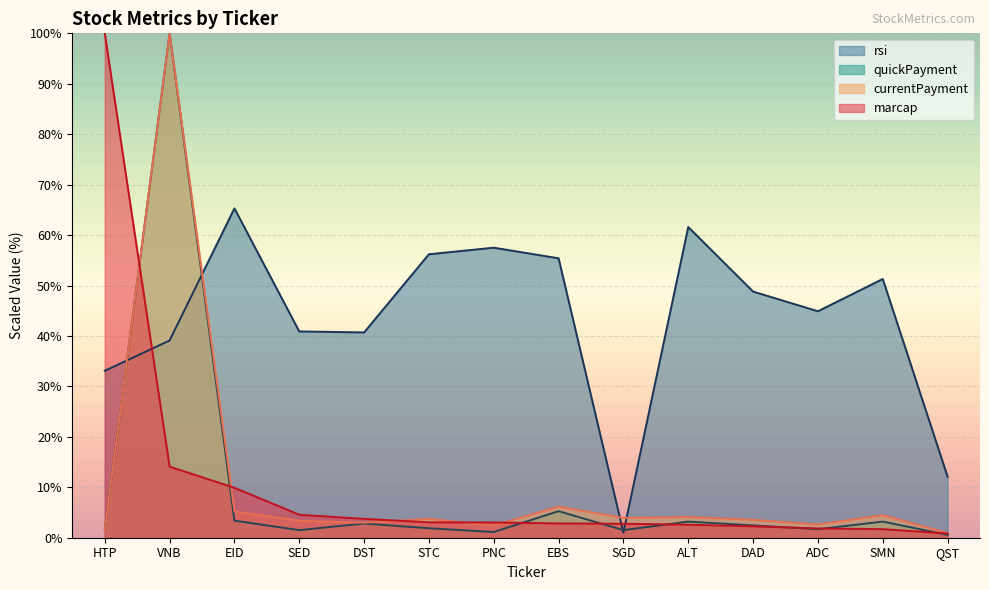

Where does the rsi series first go above 48?

EID